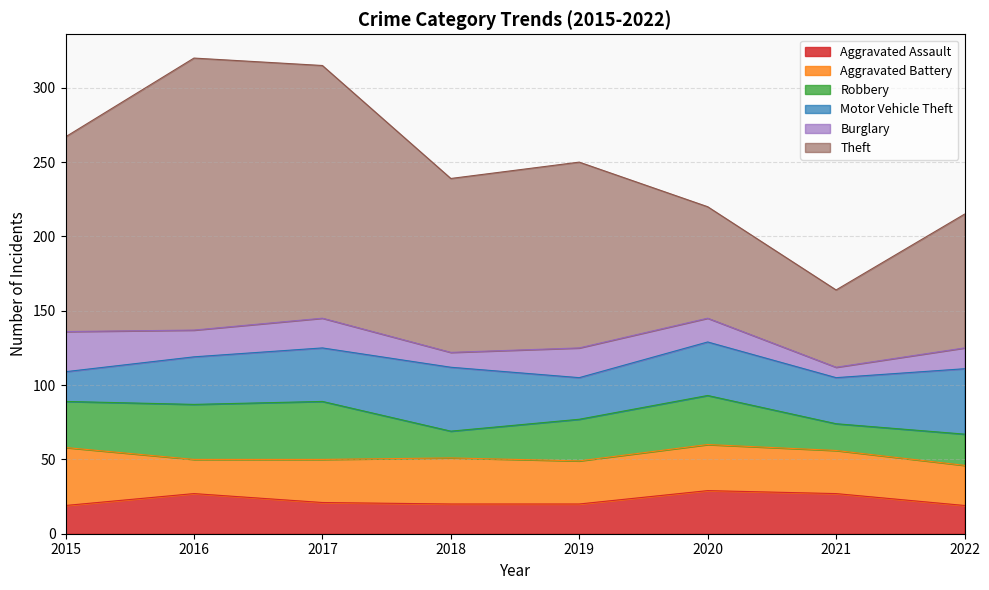

What is the difference between the maximum and minimum values in the Aggravated Battery series?

16